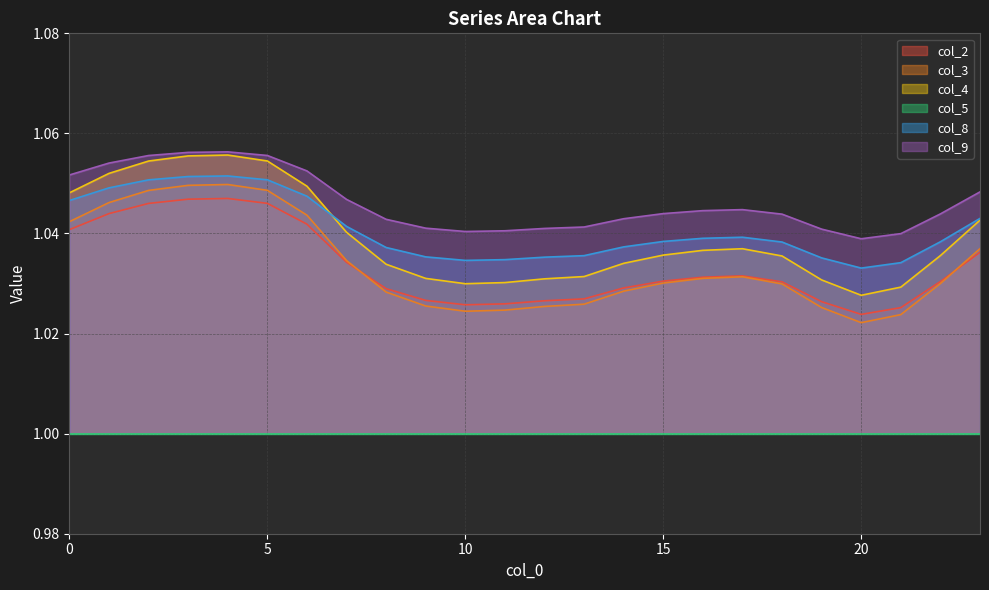

True or false: col_2 and col_9 intersect in this chart.

False